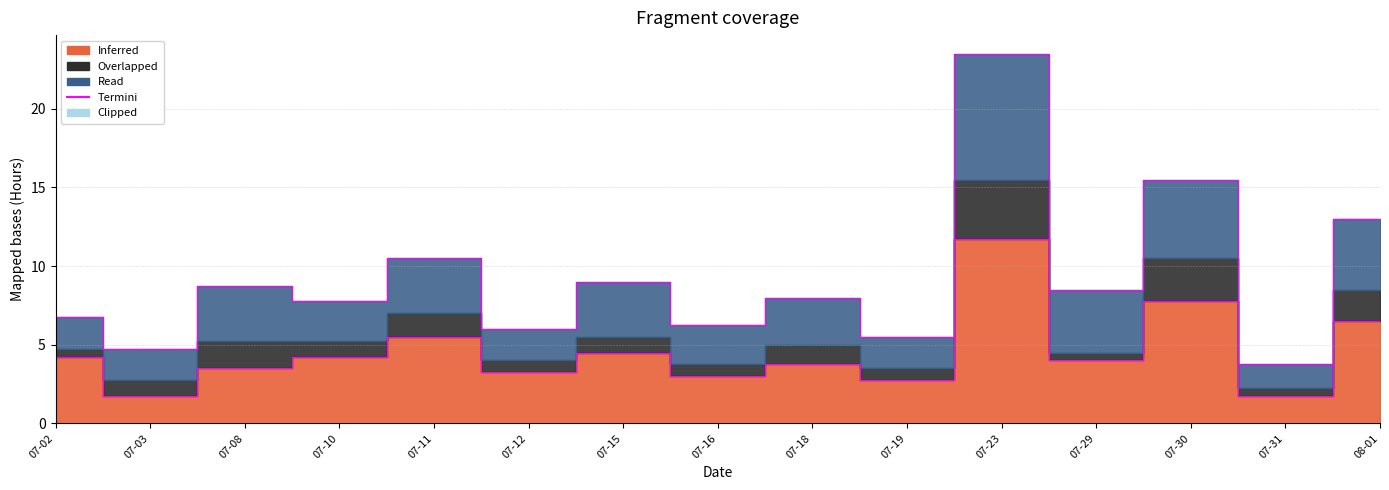

How many interior local valleys (lower than both neighbors) does the data have?

6